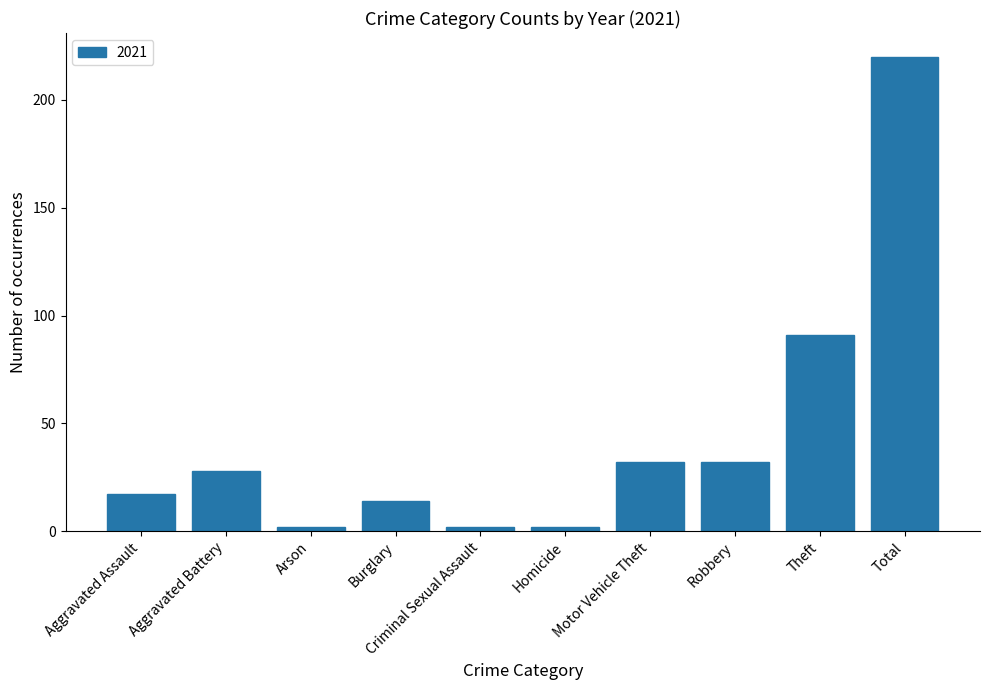

Reading left to right, list all the values displayed in this chart.

17	28	2	14	2	2	32	32	91	220